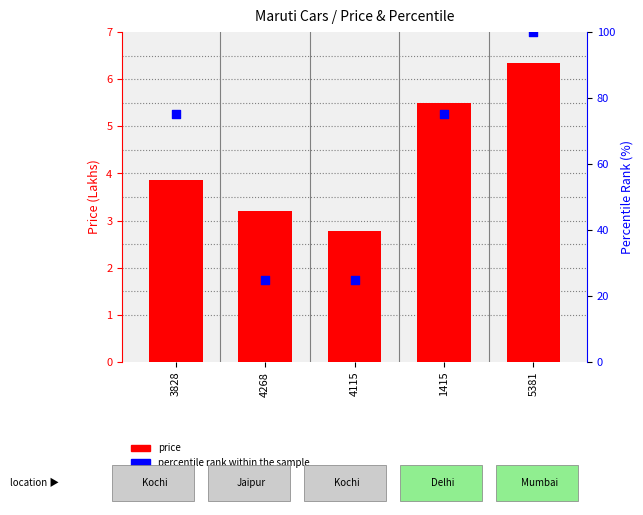

Which series reaches the minimum Y coordinate?

price